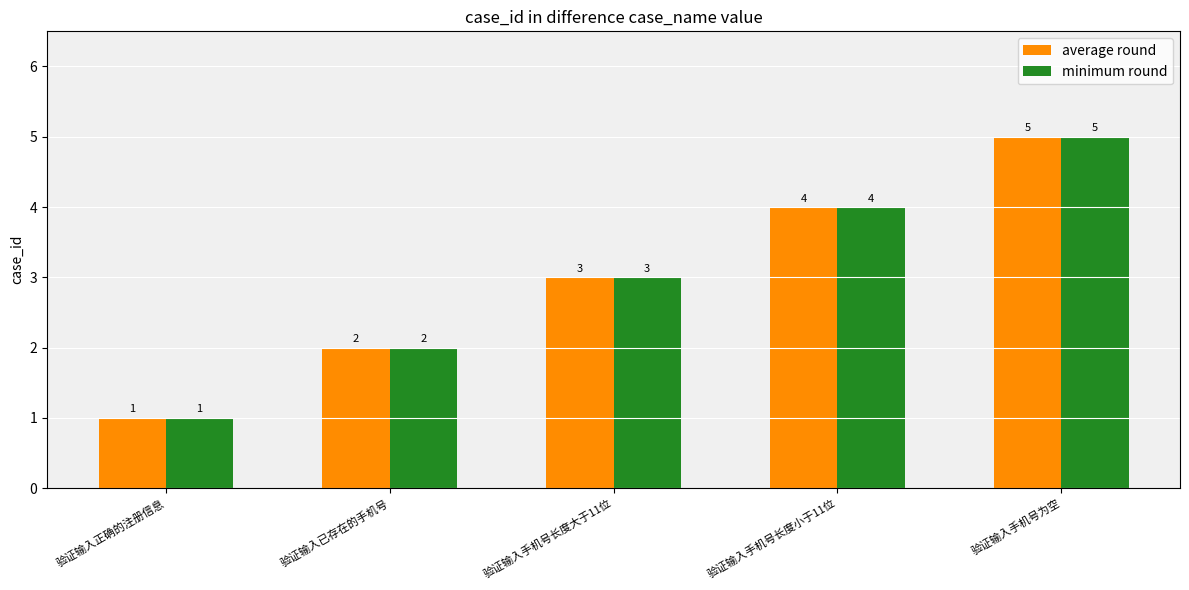

How many data points in average round are less than 3?

2